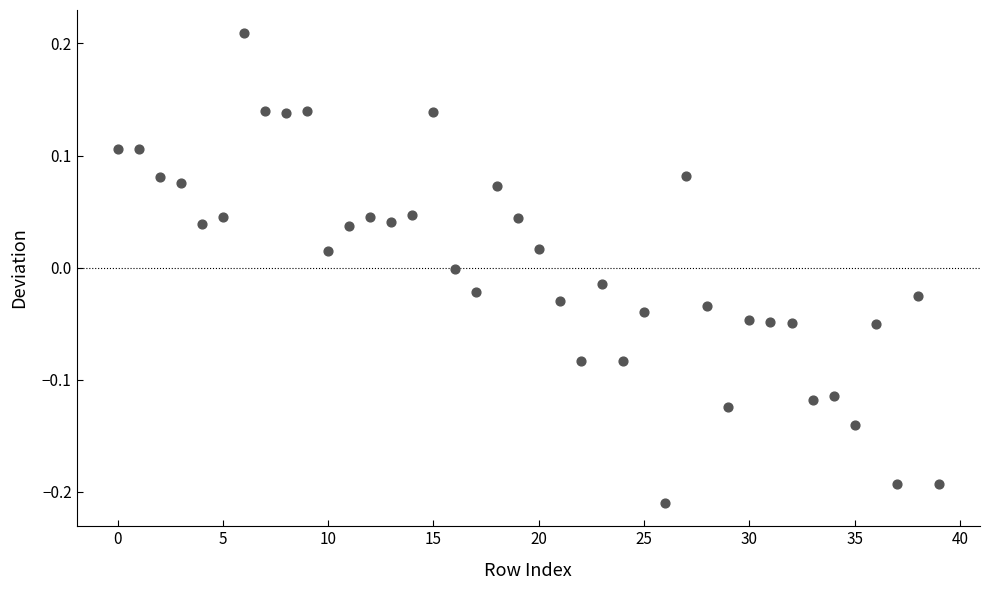

What is the range of Y values (max minus min)?

0.4